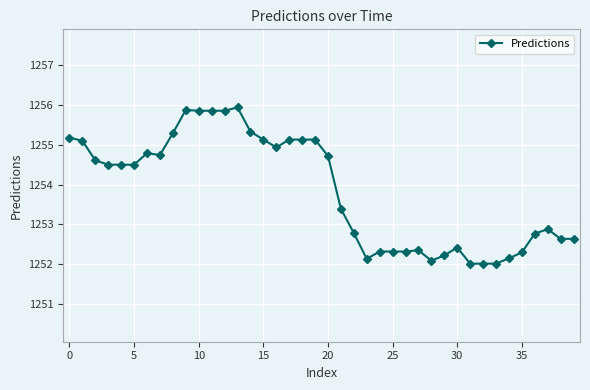

What is the value of the 39th point from the left?

1252.6